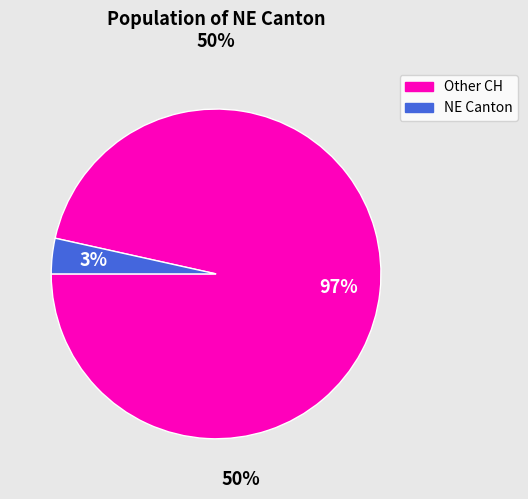

Is there any slice that represents more than half of the pie?

Yes